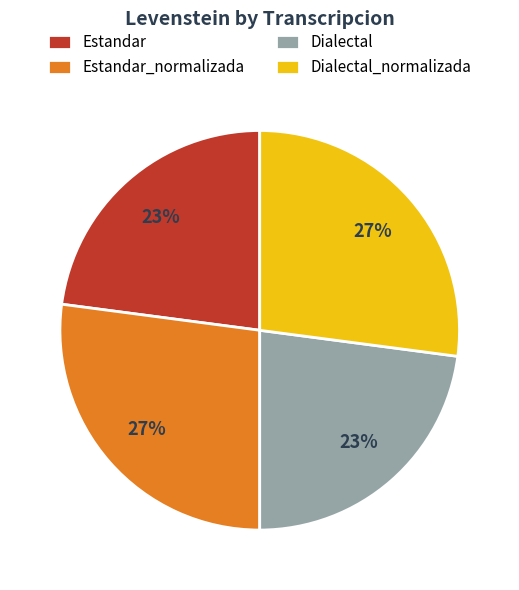

Is Dialectal_normalizada the majority of the pie?

No